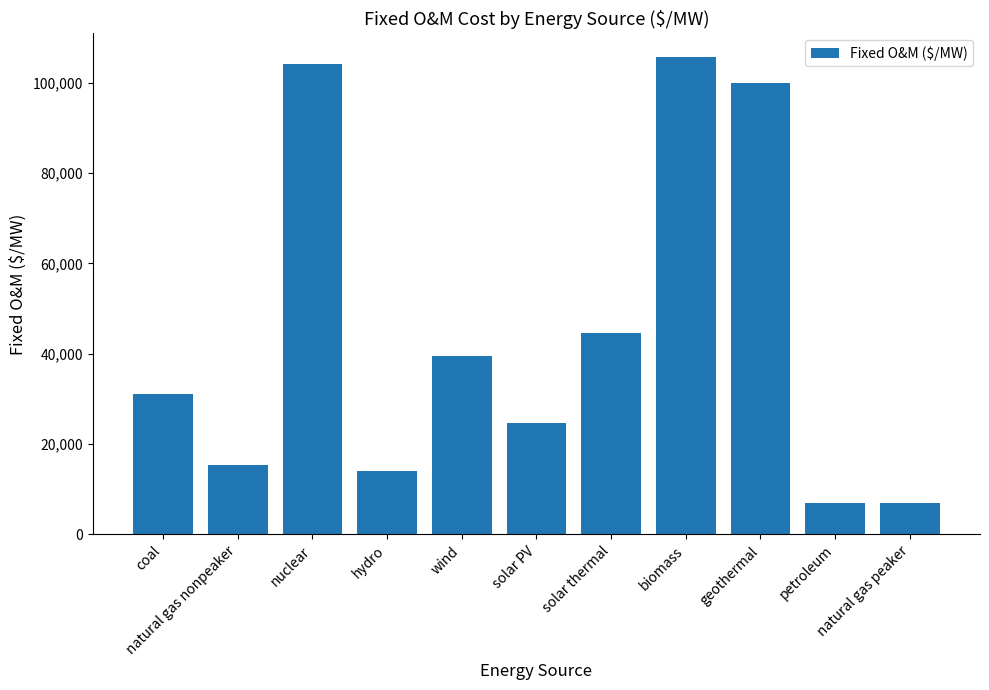

What position from the right is petroleum?

2